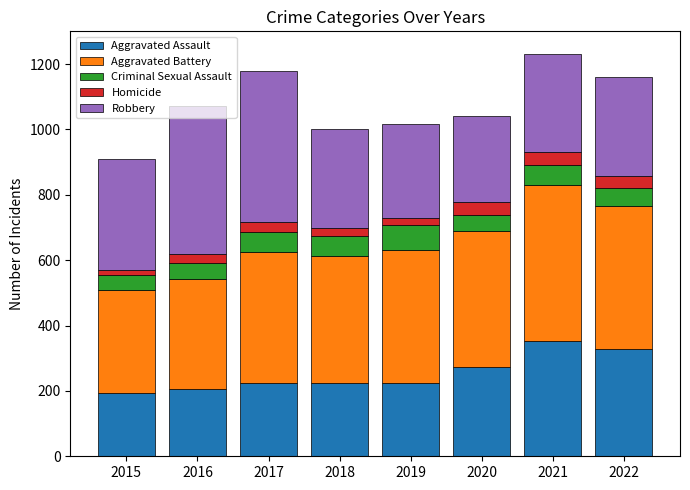

What is the minimum value for Aggravated Assault?

194